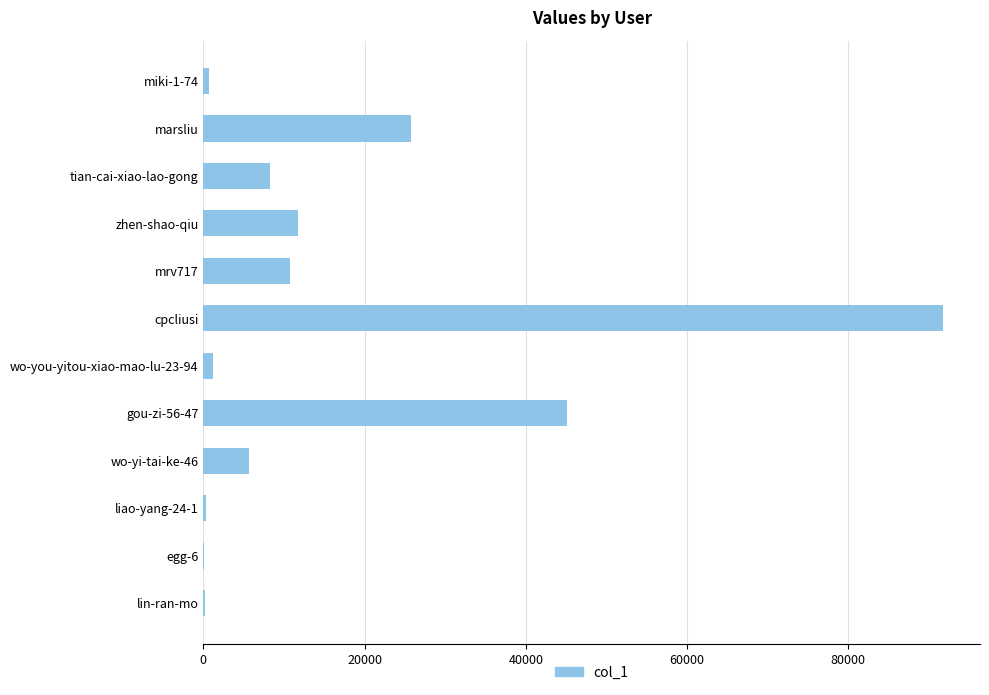

How many distinct data groups are displayed?

1